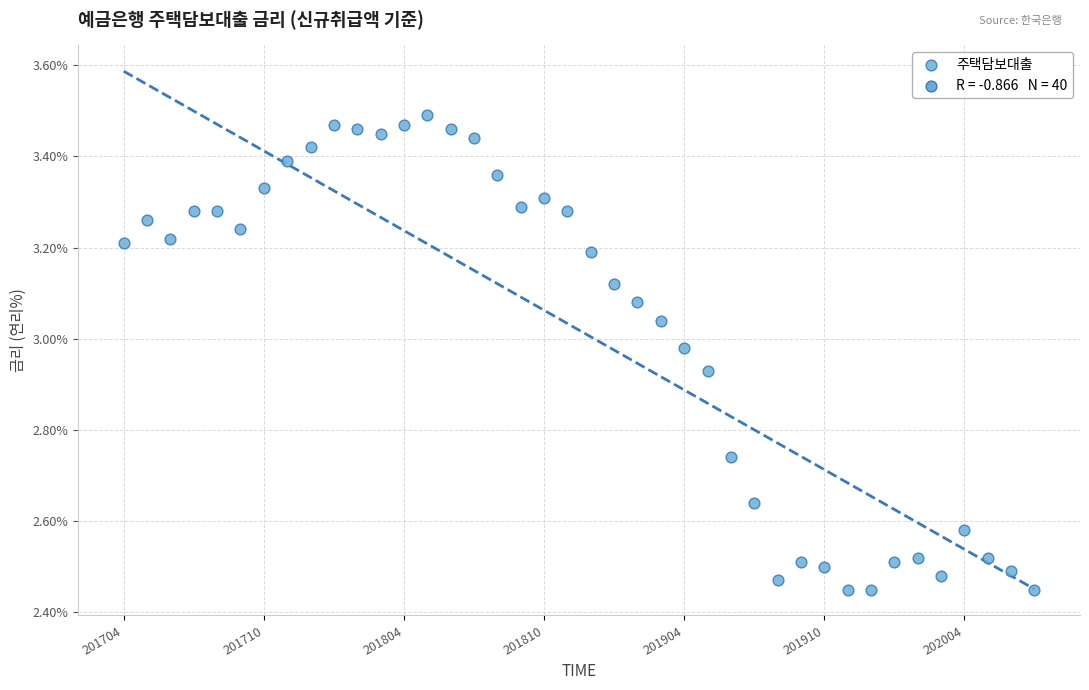

What is the range of Y values (max minus min)?

1.0